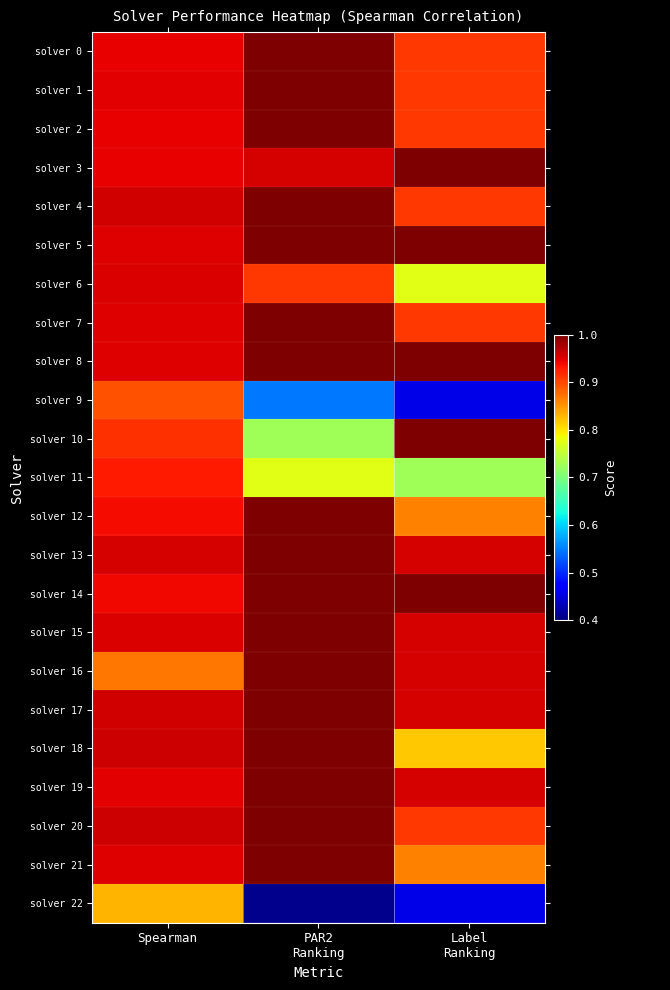

Which series changed the most between Spearman and Label Ranking?

solver 9